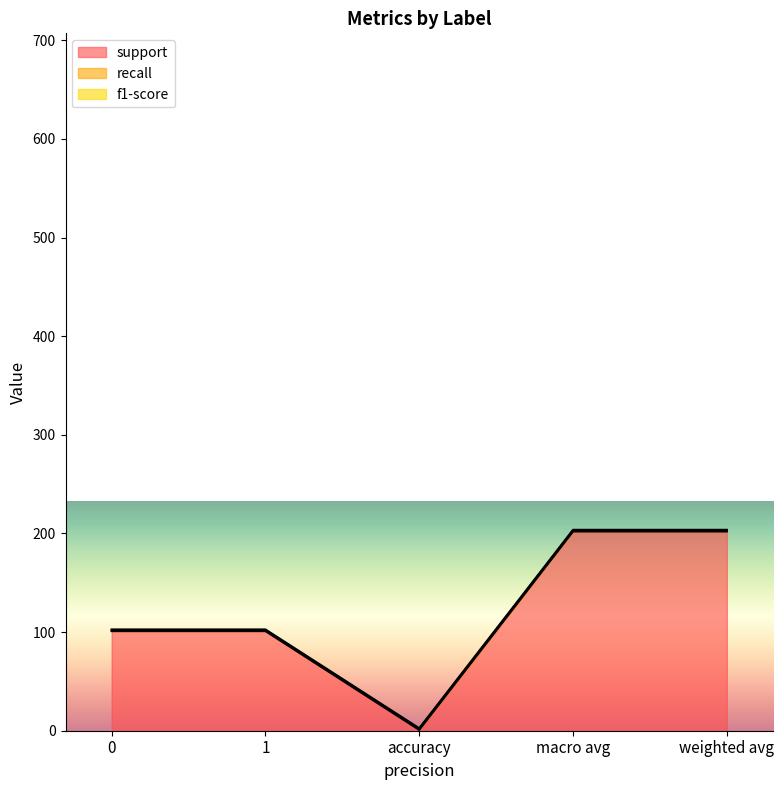

Reading left to right, what are all the values shown in this chart?

support: 101.0	101.0	0.8	202.0	202.0
recall: 0.8	0.8	0.8	0.8	0.8
f1-score: 0.8	0.8	0.8	0.8	0.8